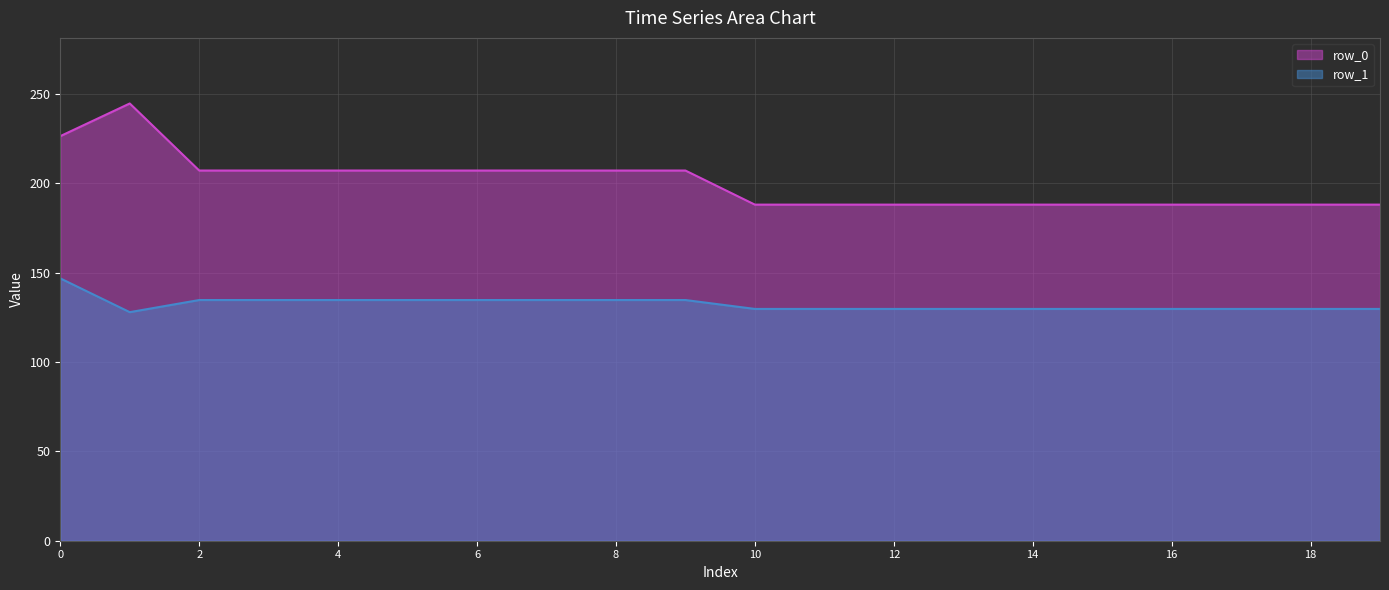

Rank the series by their maximum value, from highest to lowest.

row_0, row_1